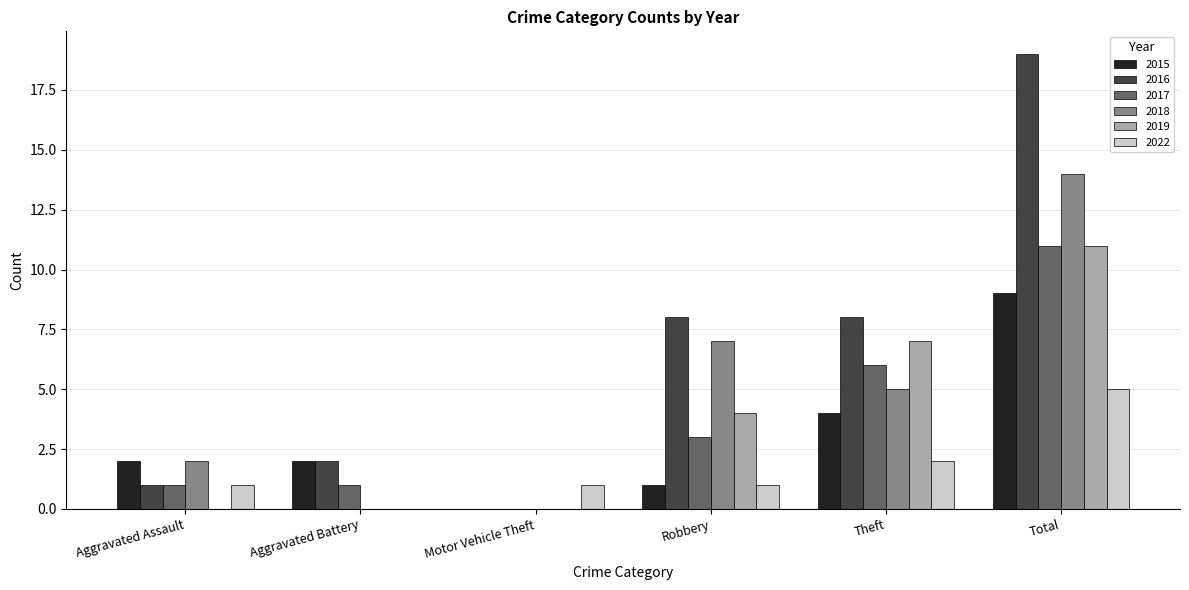

Which label corresponds to the largest value in the chart?

Total